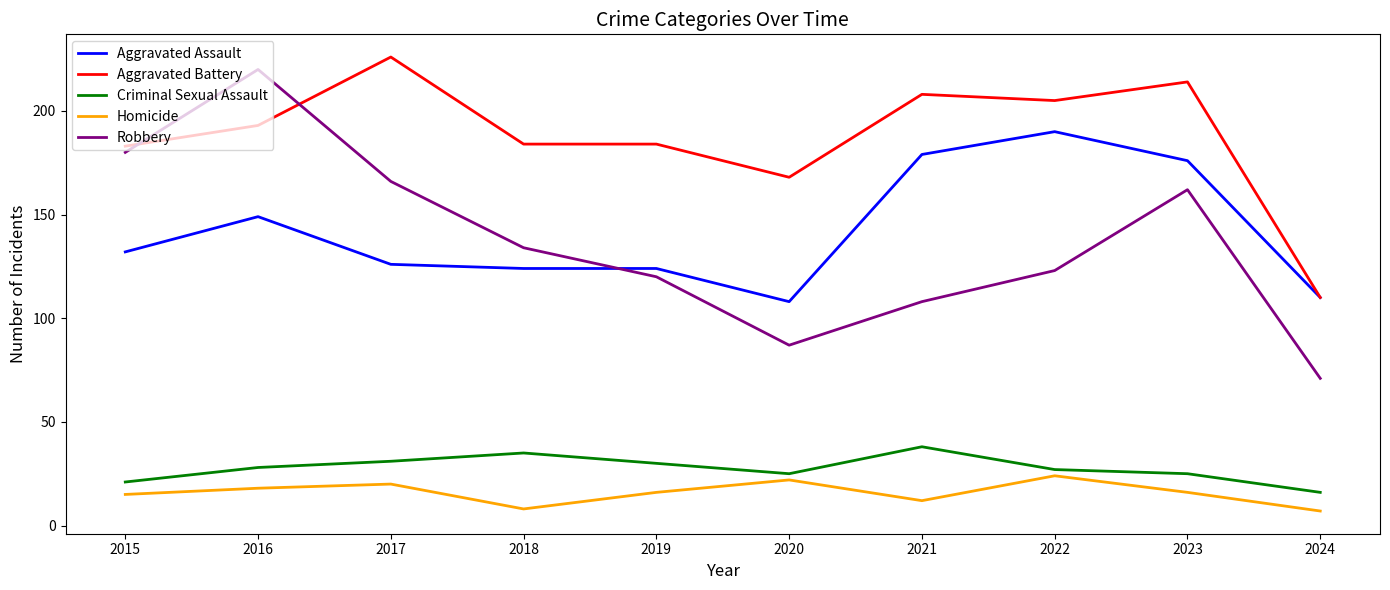

Rank the series at 2021 from lowest to highest value.

Homicide, Criminal Sexual Assault, Robbery, Aggravated Assault, Aggravated Battery